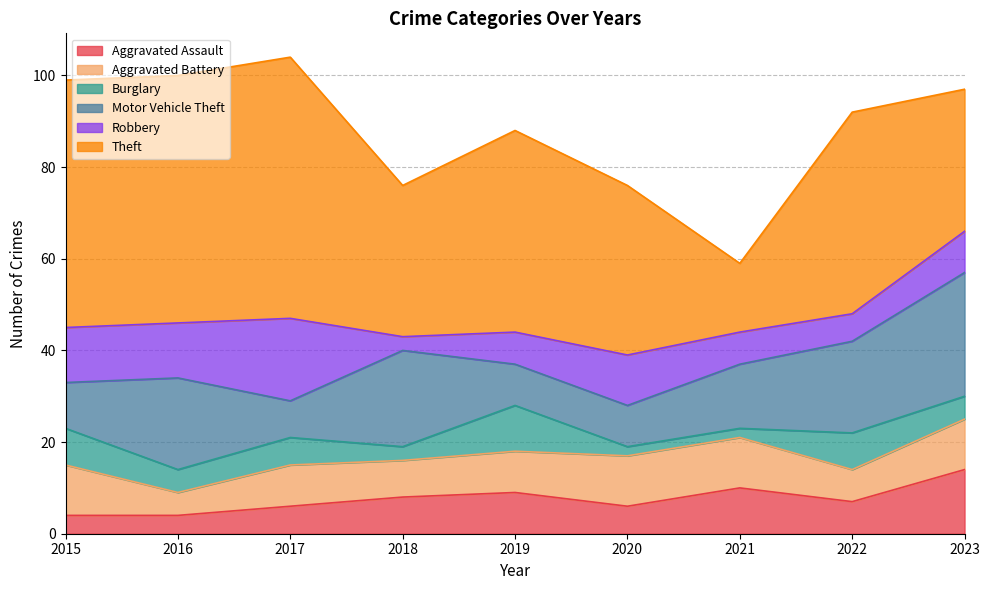

At which category does Theft reach its first local valley?

2018